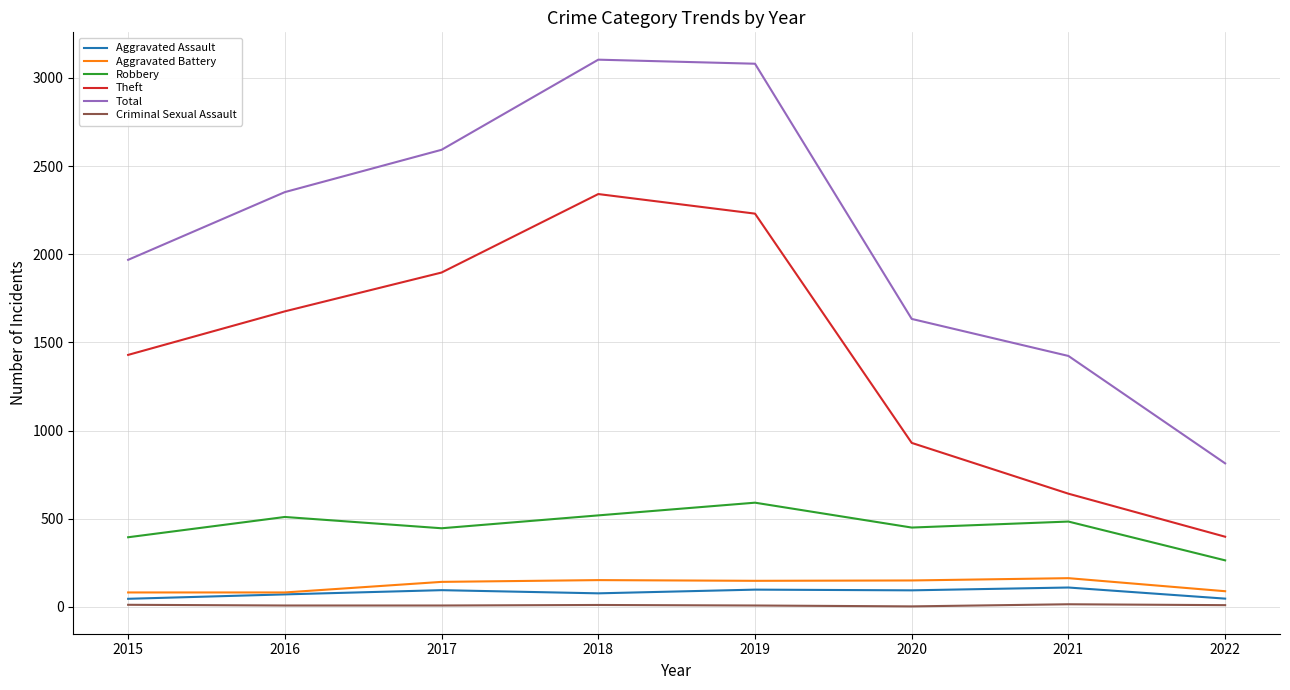

The Aggravated Battery series shows 82 at 2016. True or false?

True